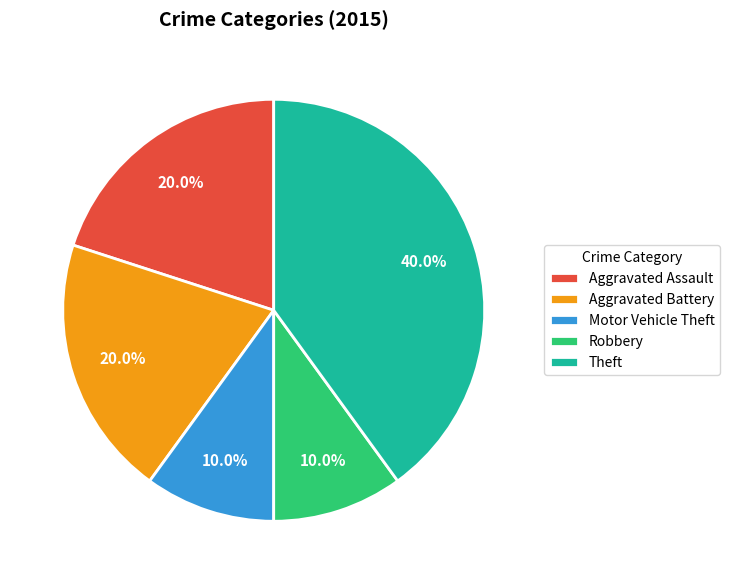

Is there any slice that represents more than half of the pie?

No